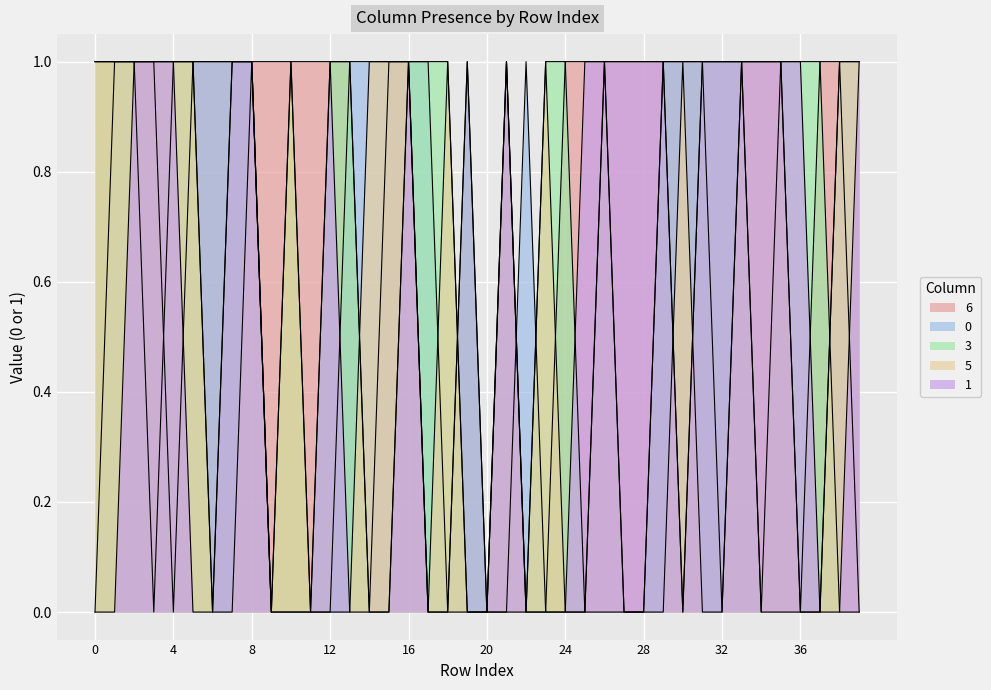

How many times do 6 and 5 cross each other?

3